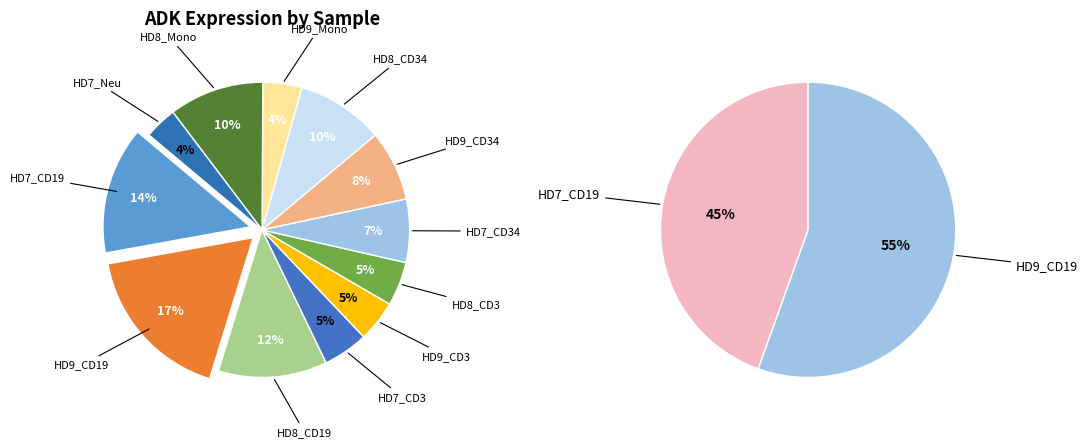

Is it true that HD9_CD19 is 17% of the pie?

True